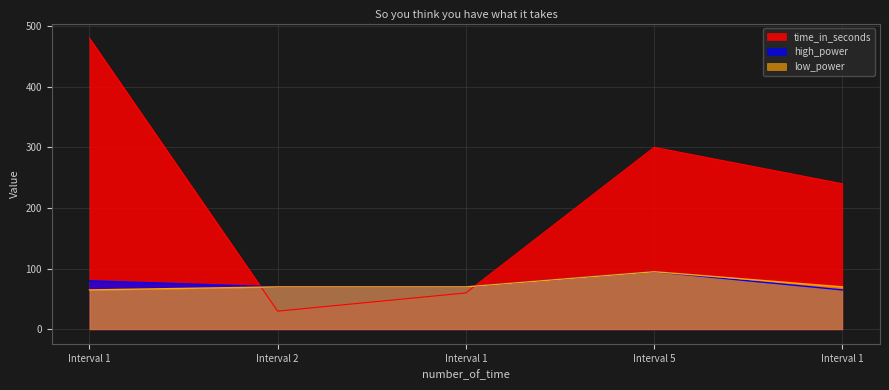

At 1, list the series in order from largest to smallest.

time_in_seconds, high_power, low_power